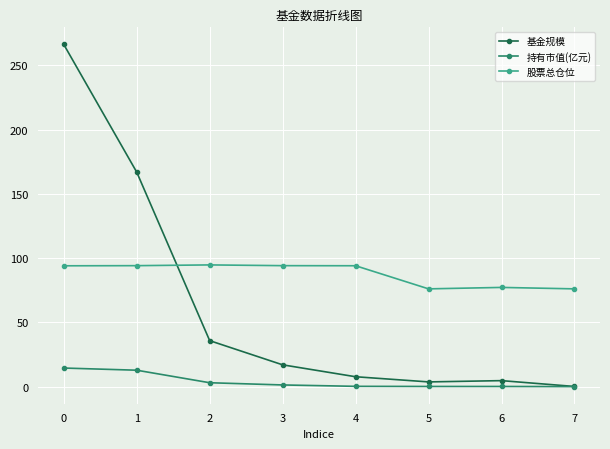

At which category does 基金规模 reach its first local peak?

6